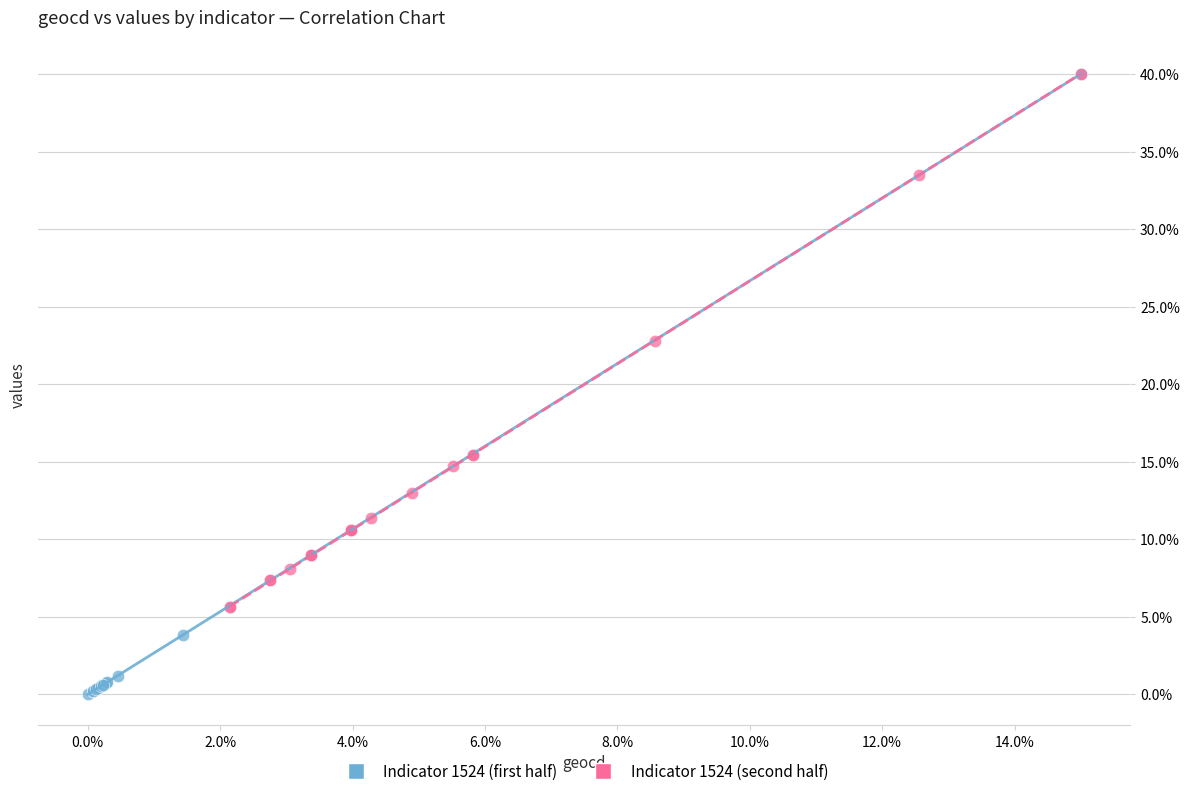

Which series has the widest spread of Y values?

Indicator 1524 (first half)